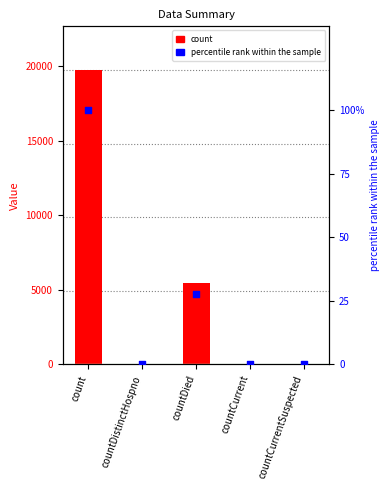

Which series has the largest Y range (max minus min)?

count